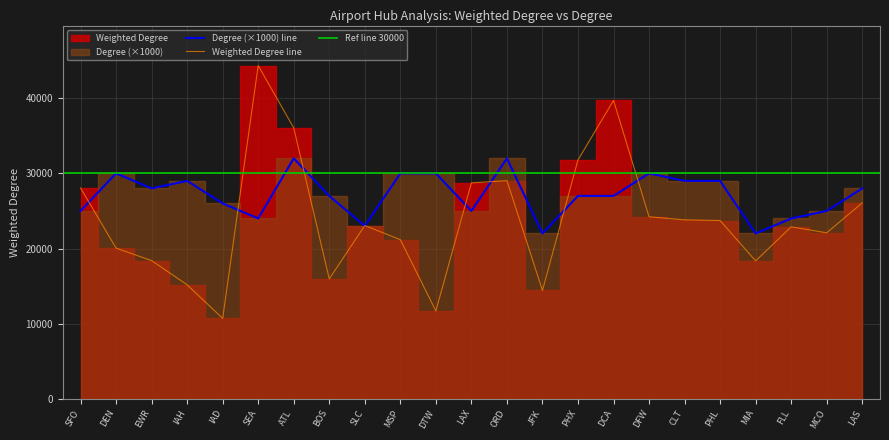

The Weighted Degree series shows 3686 at IAD. True or false?

False